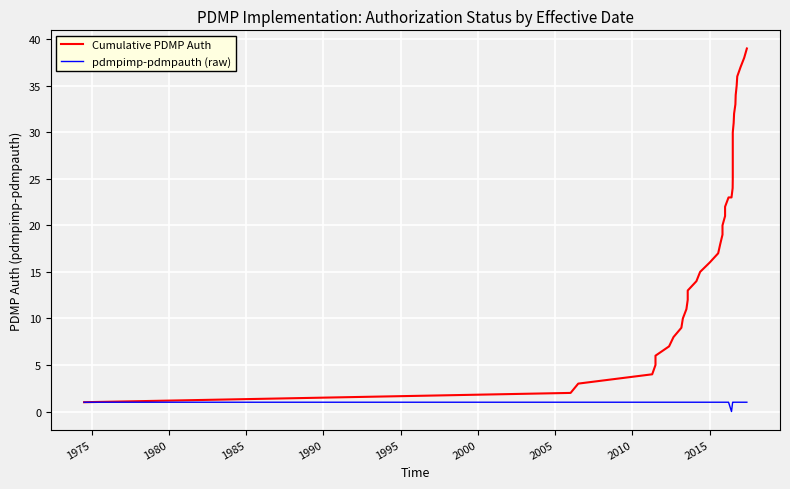

What is the difference between the maximum and minimum values in the pdmpimp-pdmpauth (raw) series?

1